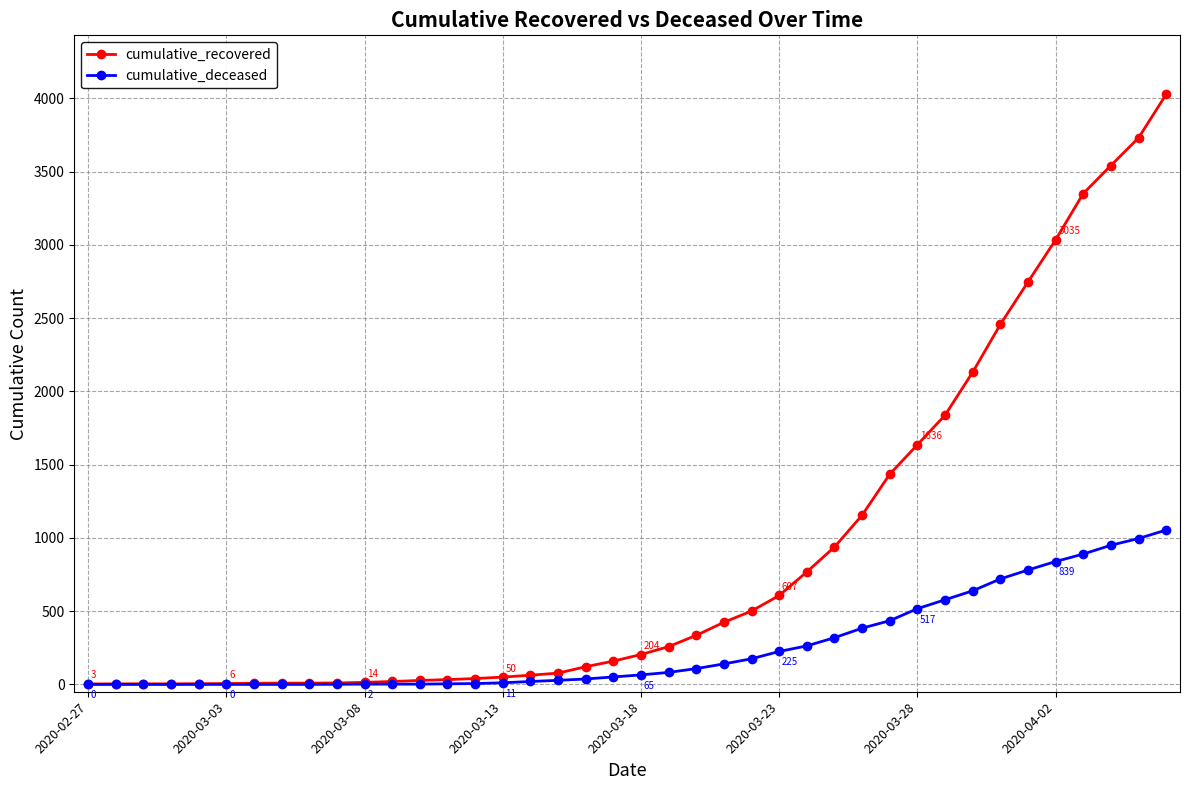

How many series are shown in this chart?

2